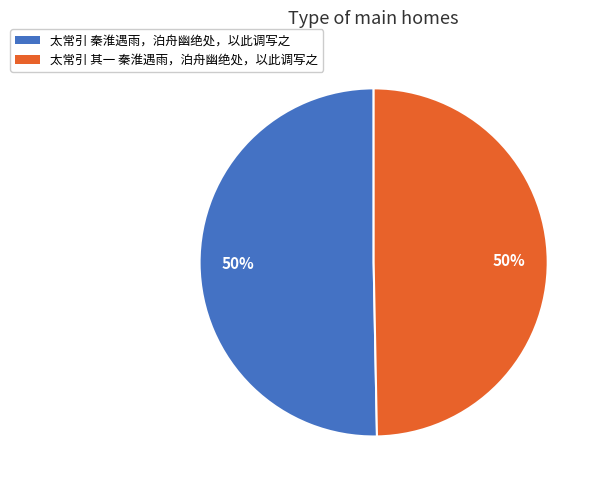

To the nearest percent, what portion does 太常引 秦淮遇雨，泊舟幽绝处，以此调写之 represent?

50%